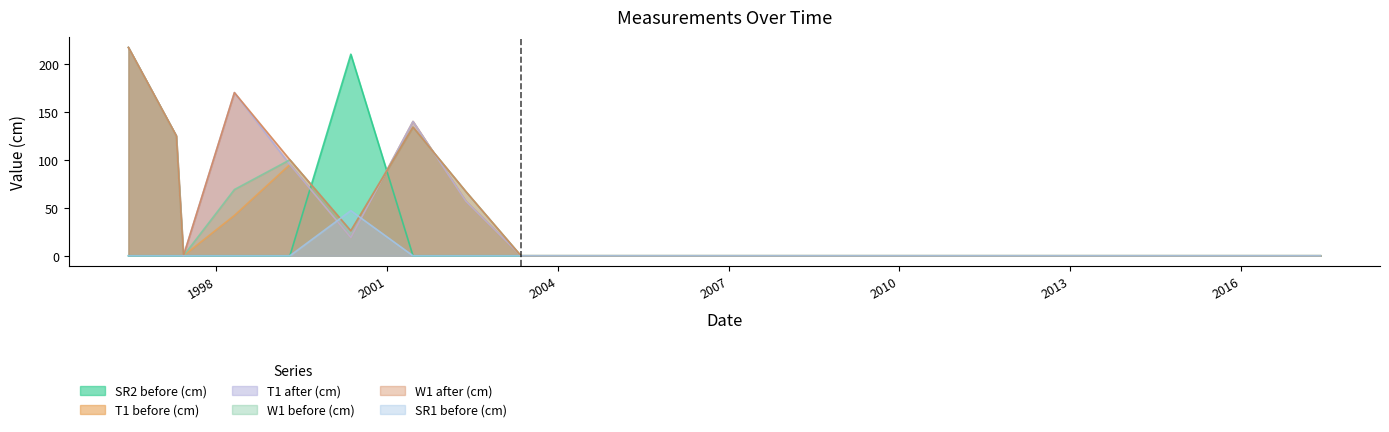

Is the value of T1 after (cm) at 2017-05-25 greater than the value of SR1 before (cm) at 1997-06-03?

No